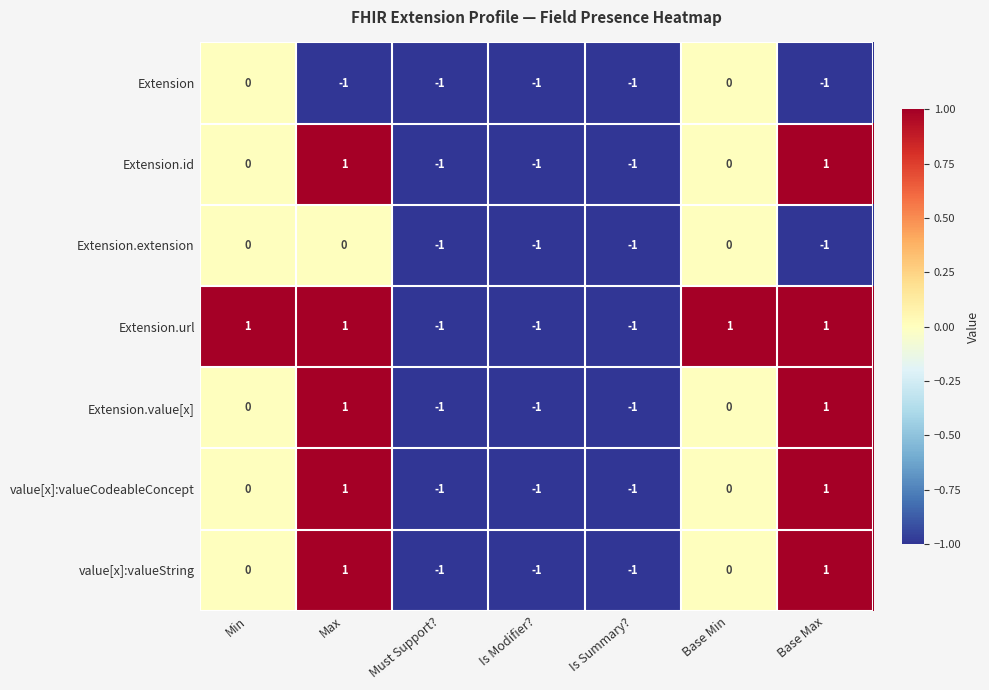

The value of Extension.id at Base Max is 1. True or false?

True